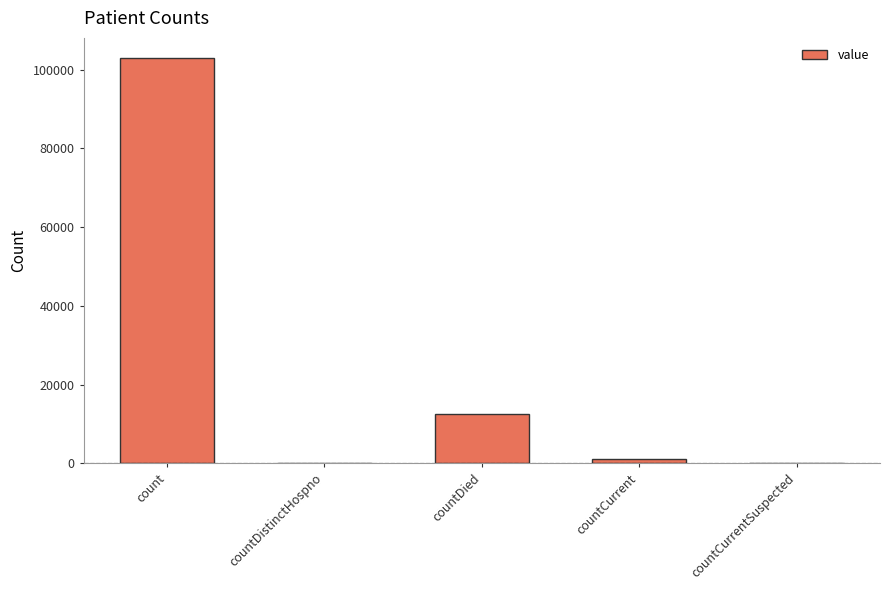

What is the sum of all values?

116449